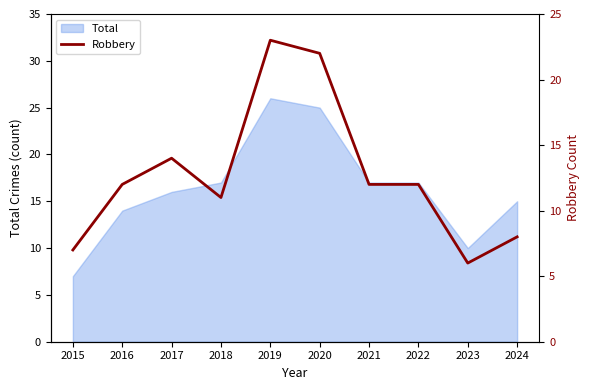

Reading right to left, list all the values displayed in this chart.

2024=8	2023=6	2022=12	2021=12	2020=22	2019=23	2018=11	2017=14	2016=12	2015=7